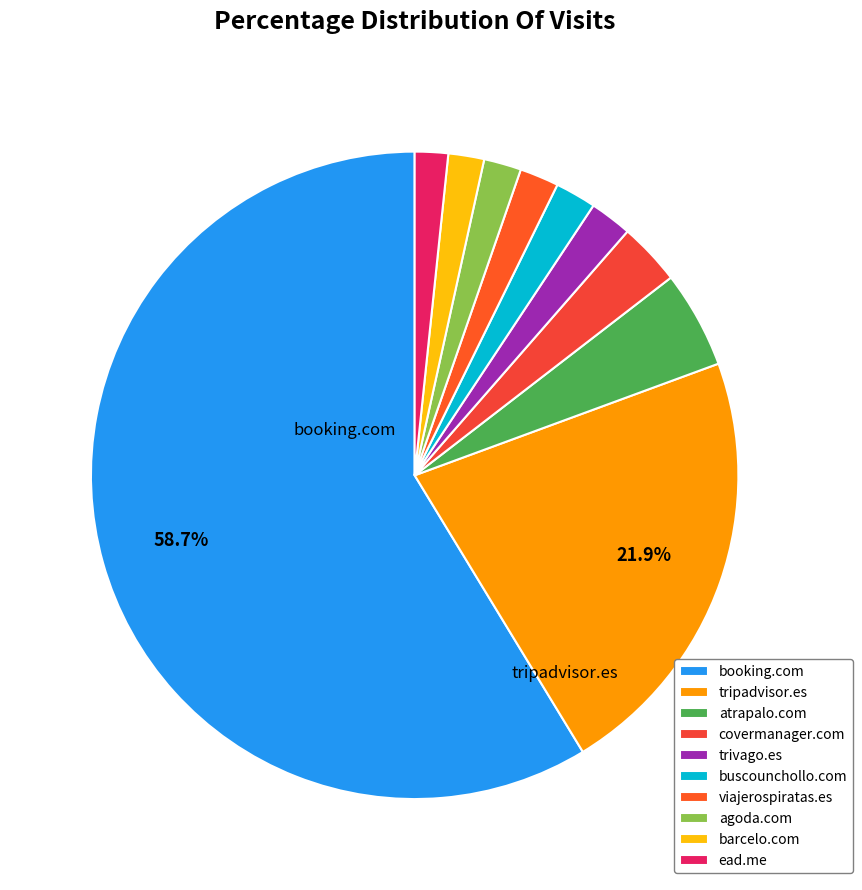

Combined, what portion of the pie is buscounchollo.com and barcelo.com?

3.8%